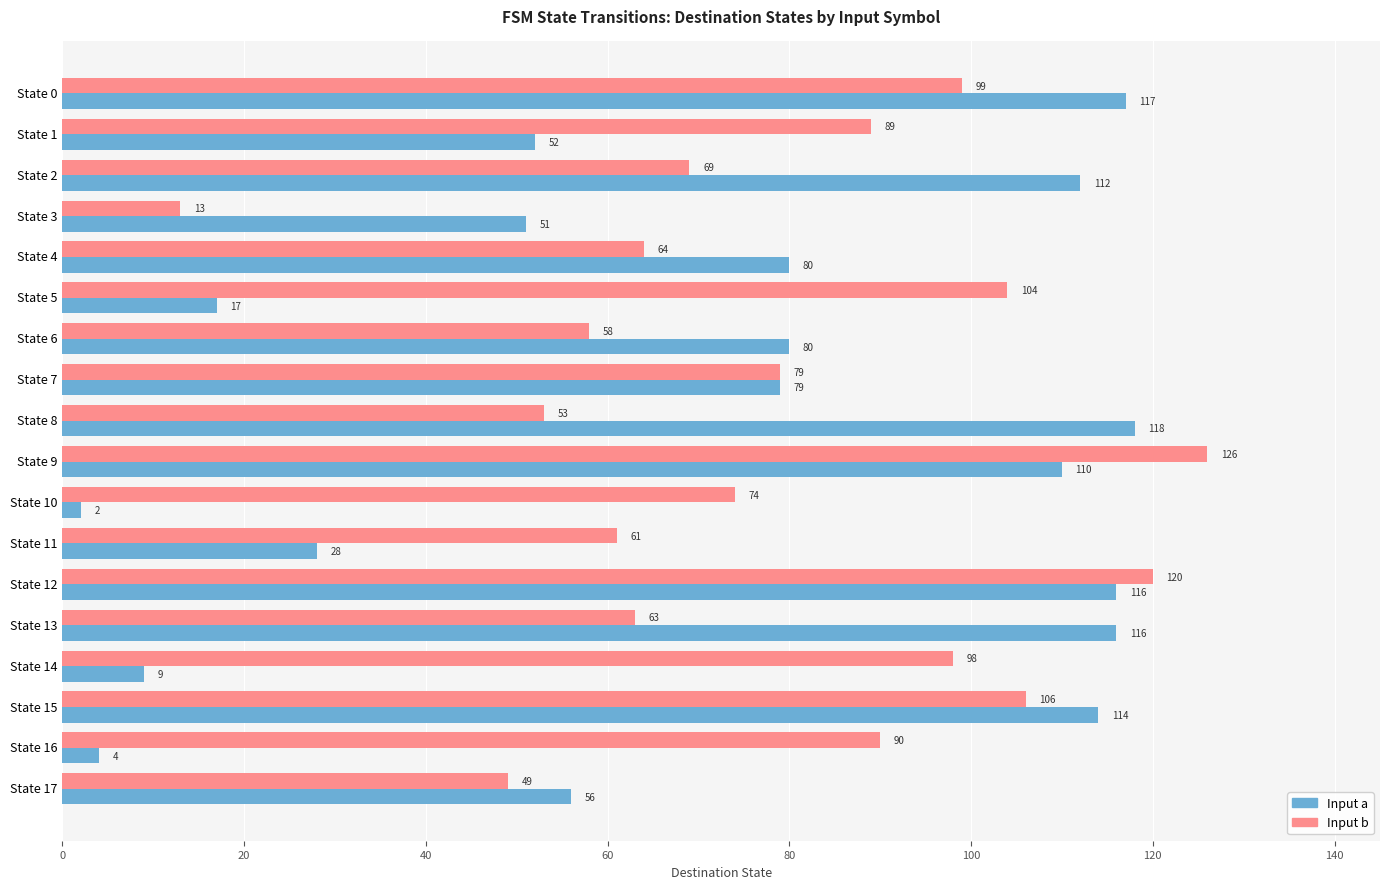

How many categories are shown in the chart?

18